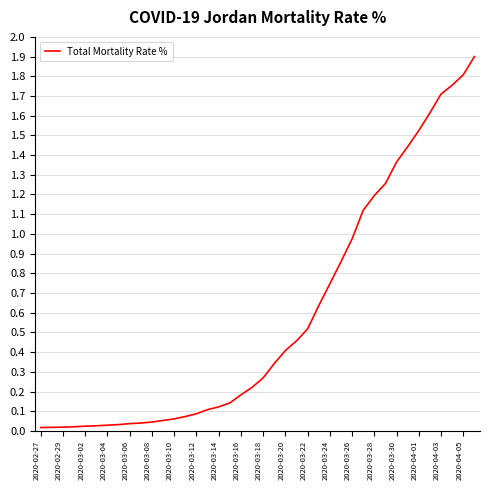

Does the chart have visible grid lines?

Yes